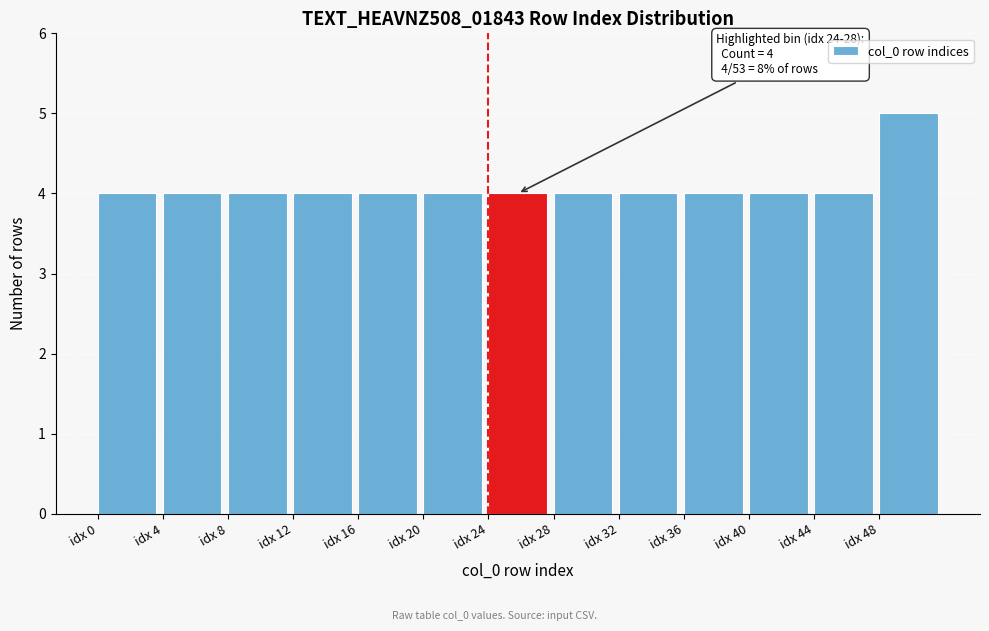

Which range on the x-axis has the tallest bar?

48 to 52